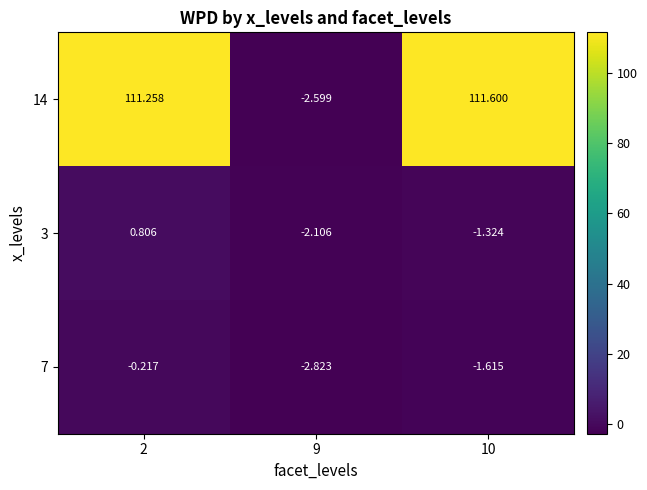

Is the value of 3 at 2 greater than the value of 14 at 2?

No